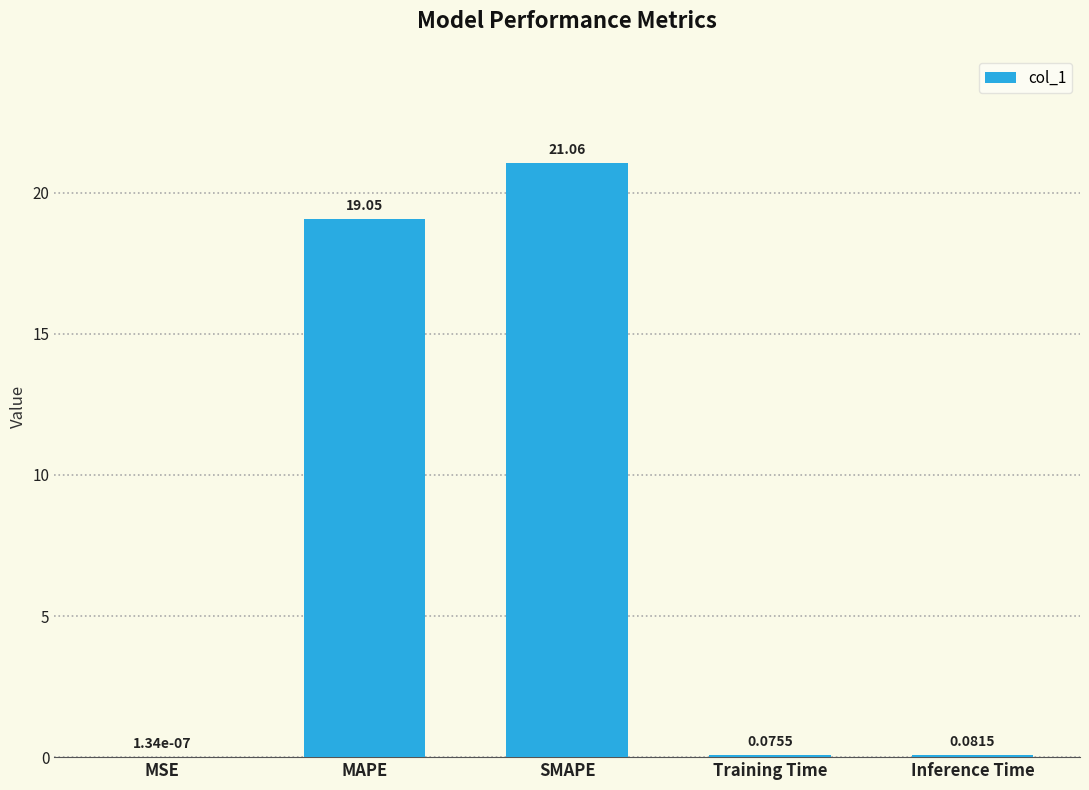

At which category does the chart reach its peak across all series?

SMAPE